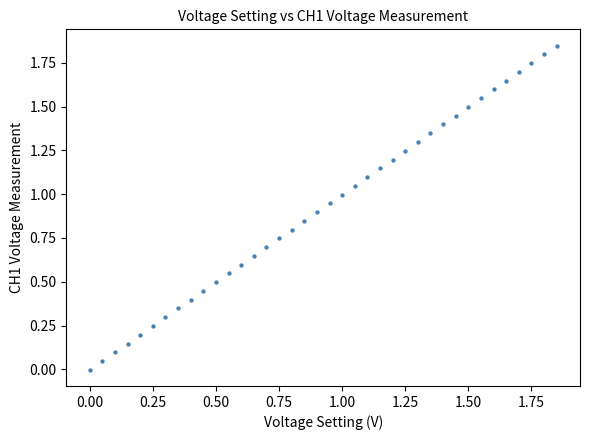

What is the range of X values (max minus min)?

1.9